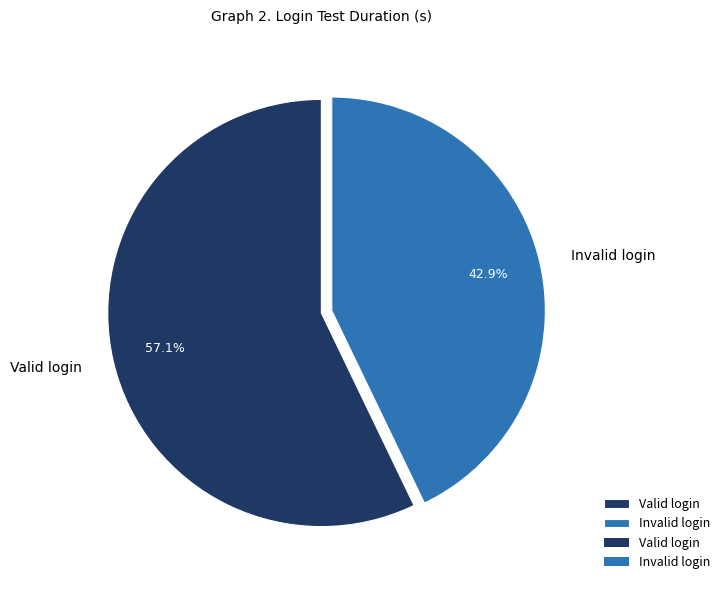

How many slices are in this pie chart?

2